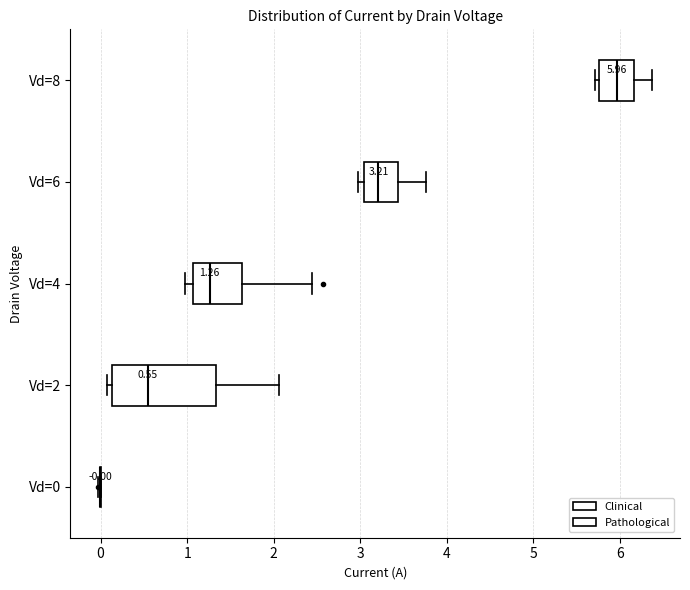

Which box is the widest, from its left edge to its right edge?

Vd=2